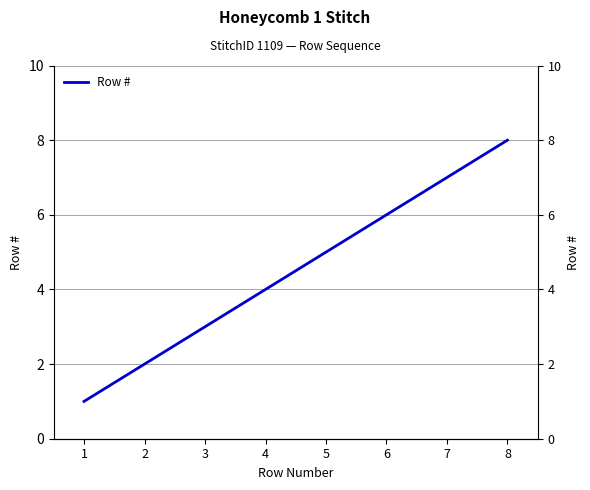

What value does the data have at 1?

1